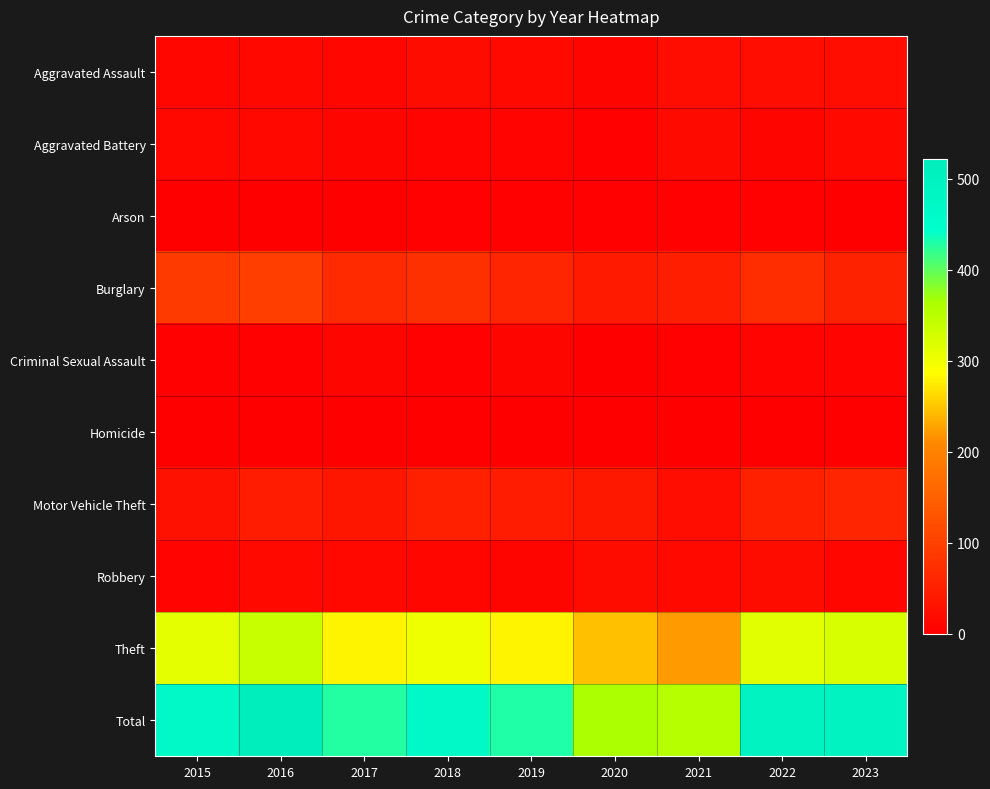

Which label corresponds to the largest value in the chart?

2016